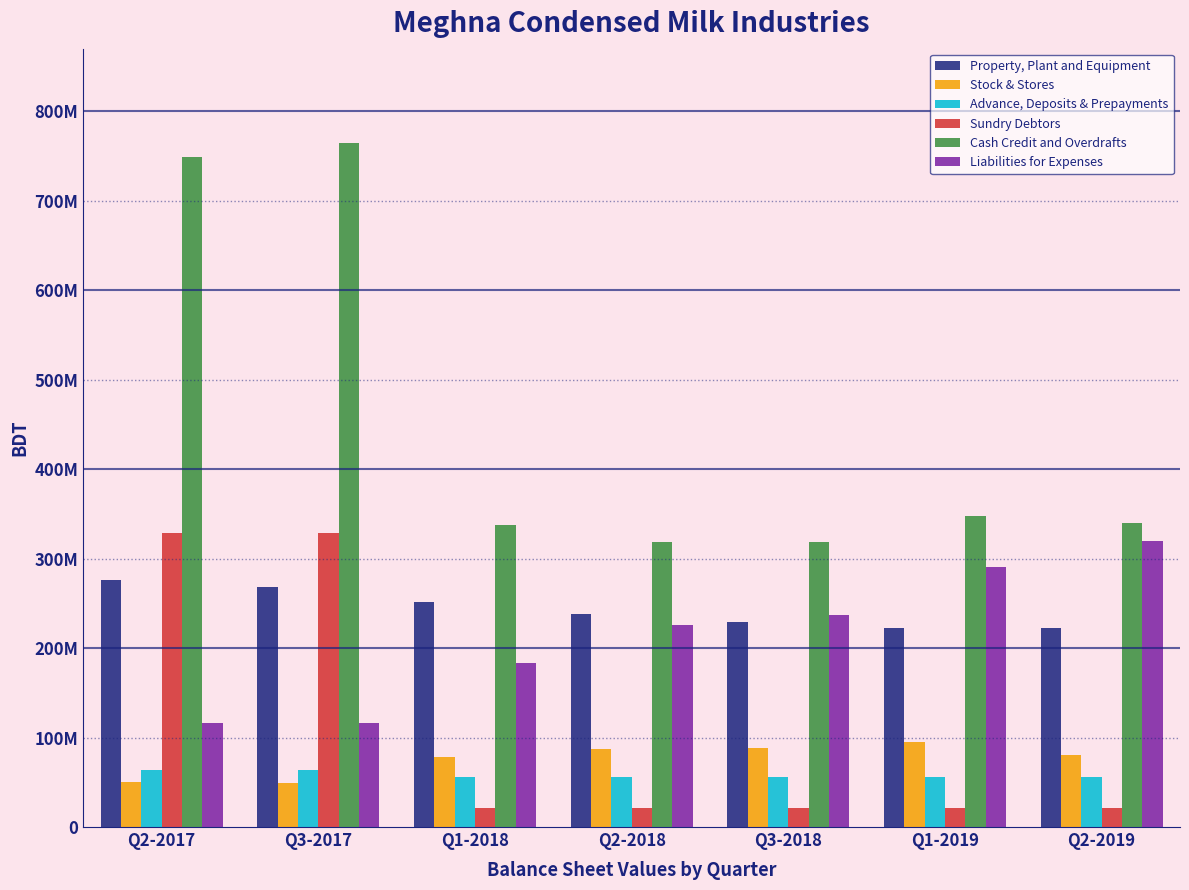

Does the chart contain stacked bars?

No